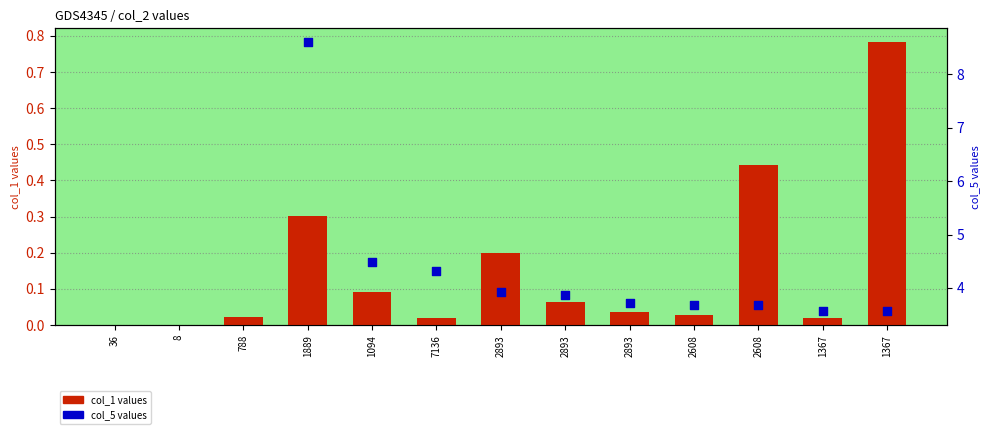

Which series contains the highest Y value?

col_1 (bar values)